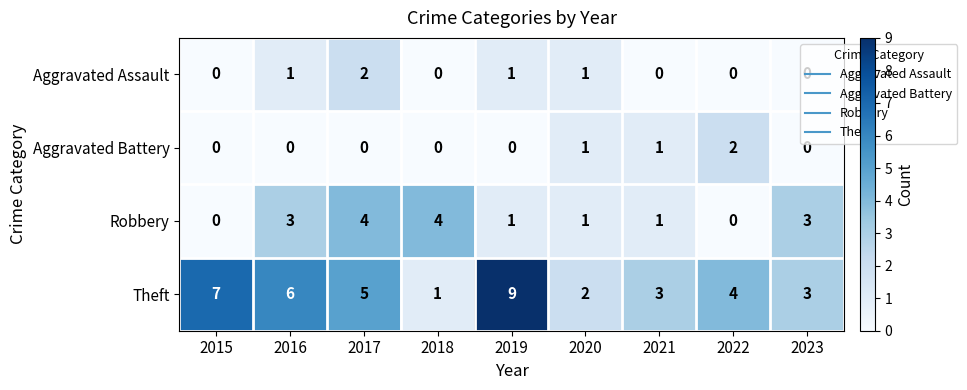

Which category has the highest value across all series?

2019